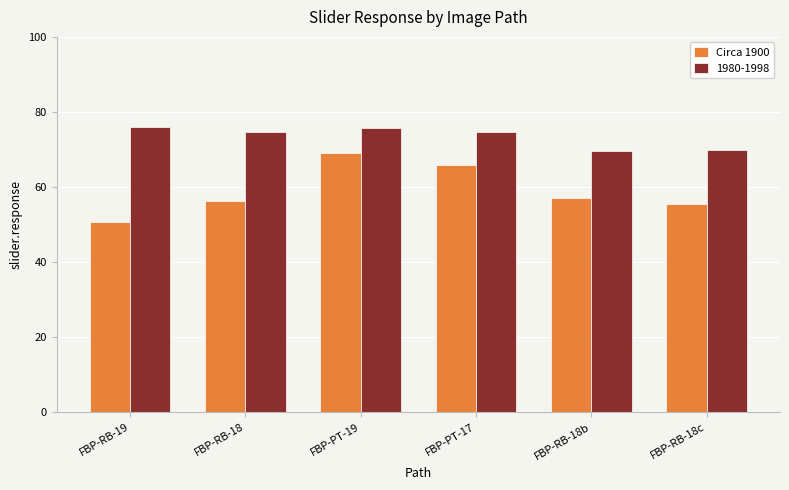

What is the difference between the second highest and second lowest values in the Circa 1900 series?

10.4